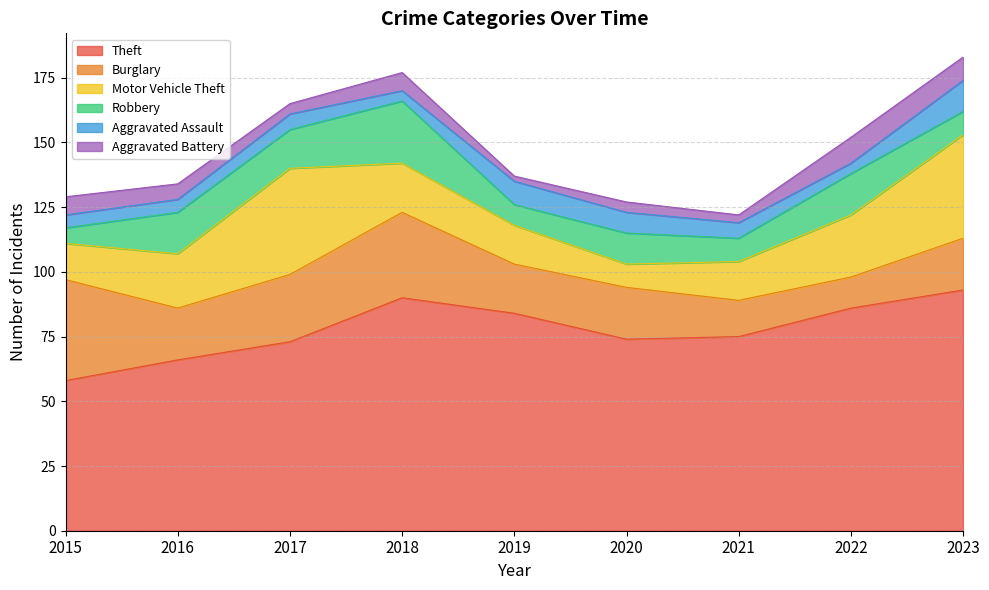

What is the sum of all Burglary values?

203